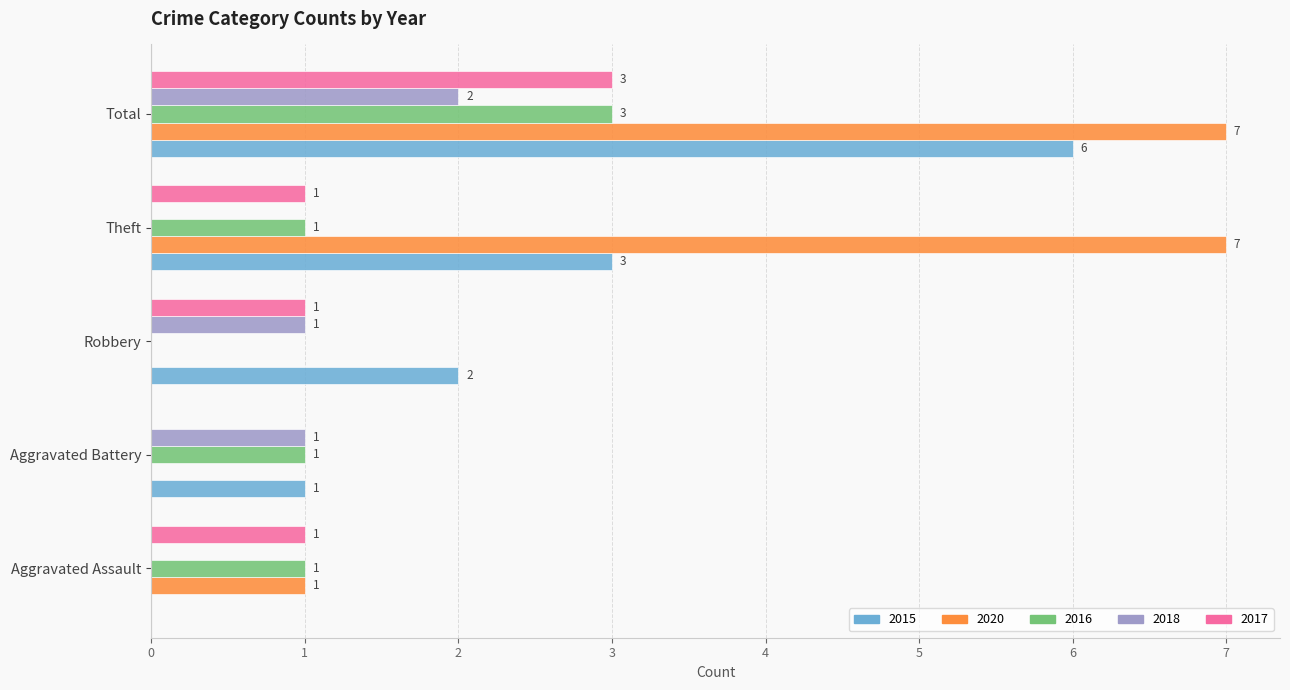

At which category is the sum across all series the highest?

Total